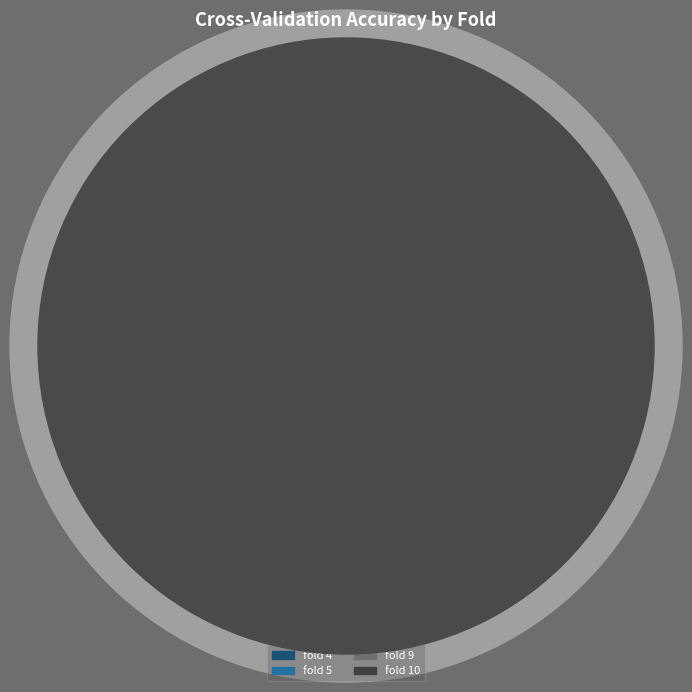

How many slices are in this pie chart?

10